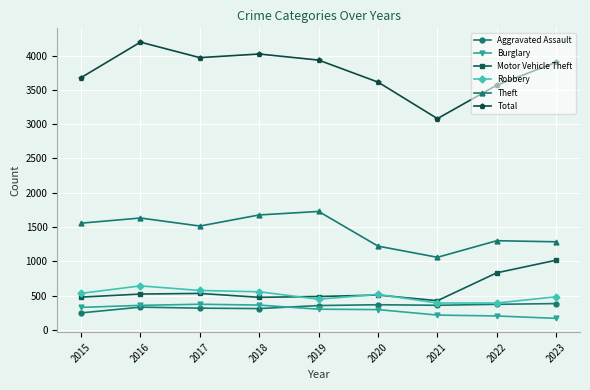

How many lines are shown in the chart?

6